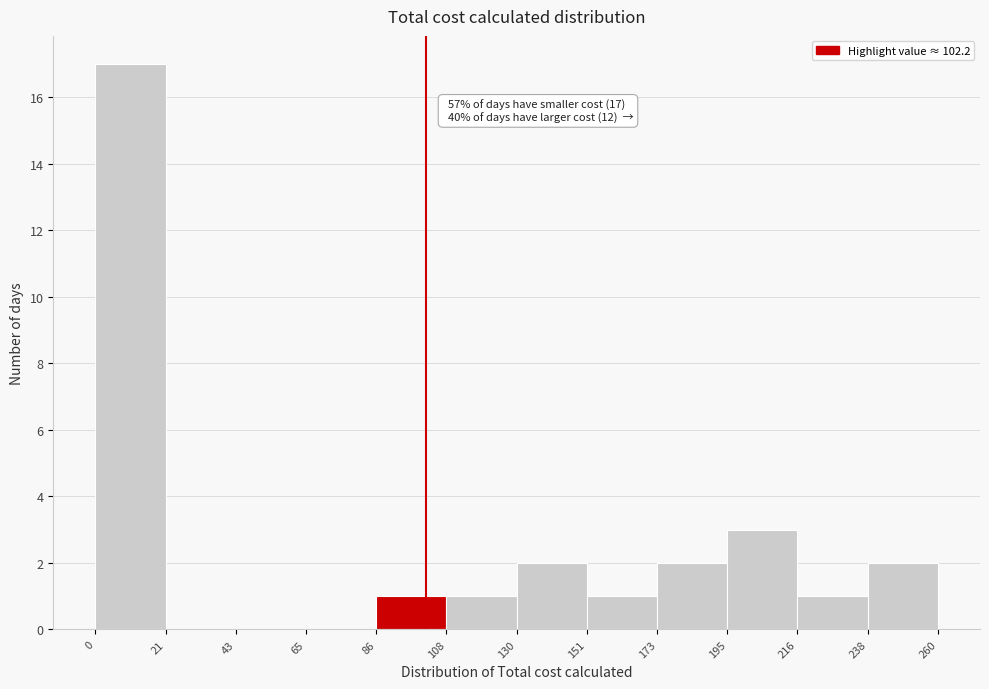

Which range on the x-axis has the tallest bar?

0 to 21